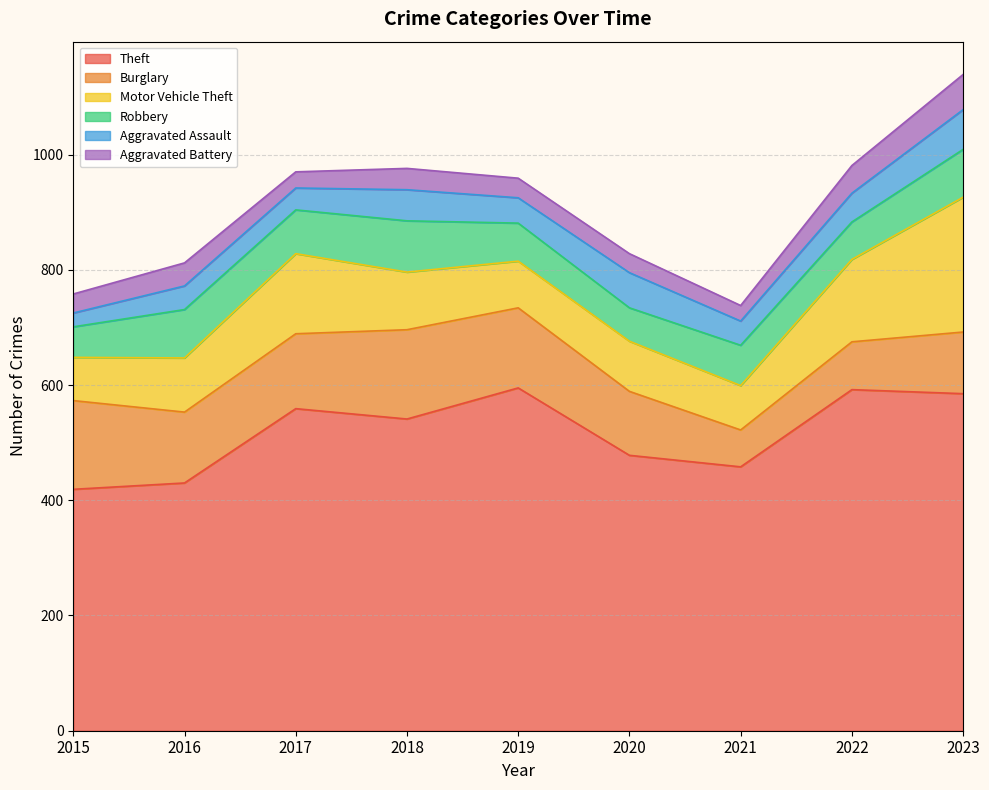

What is the value of the Aggravated Battery point at the 3rd from the left?

28